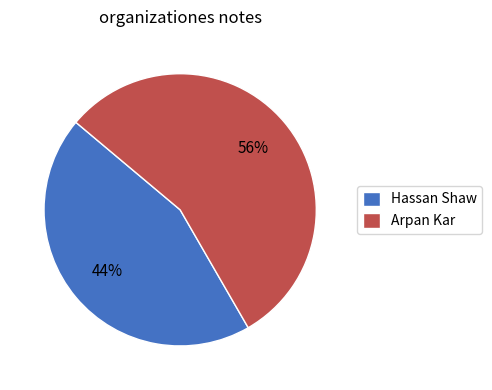

Which category has the biggest portion of the pie?

Arpan Kar